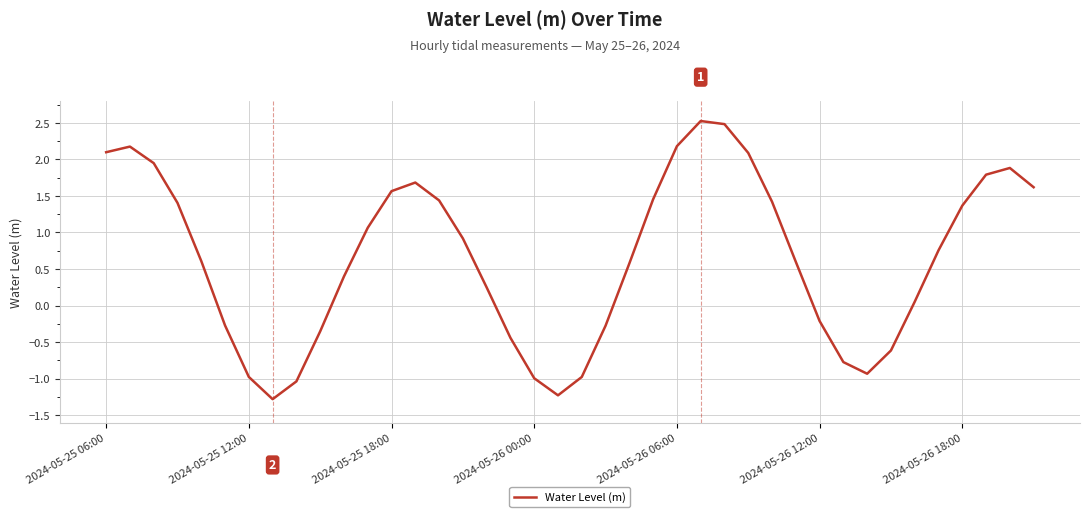

What is the minimum value shown in the chart?

-1.3